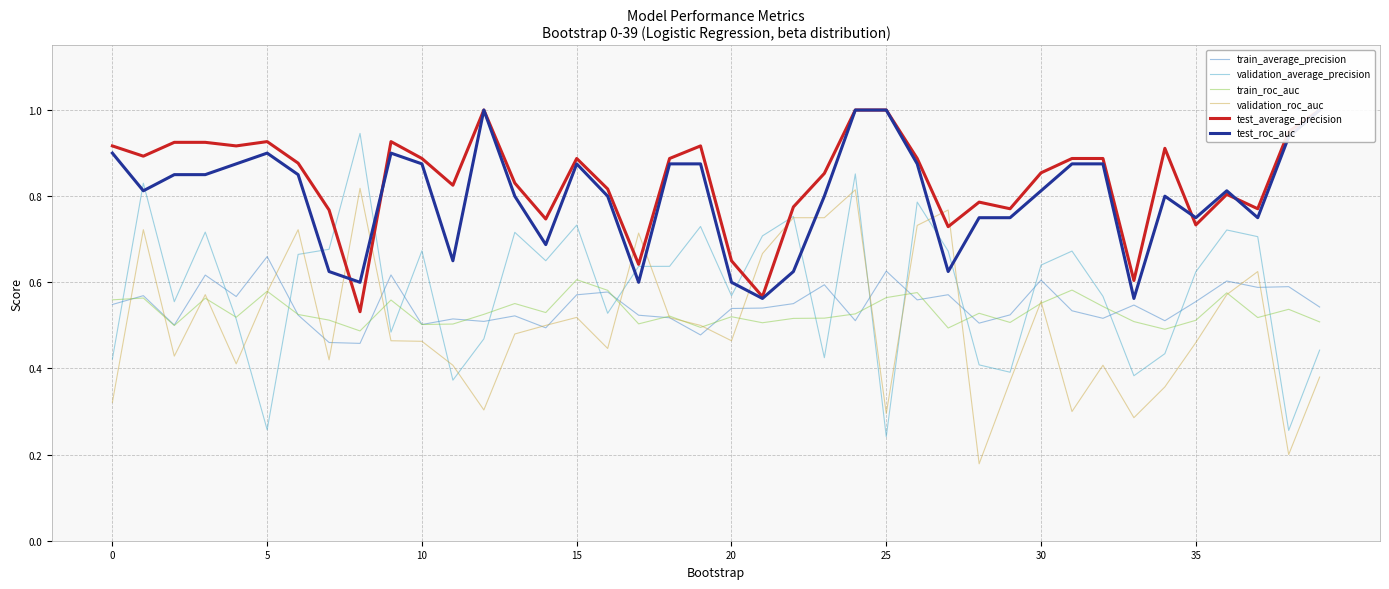

What is the difference between the maximum and minimum values in the test_roc_auc series?

0.4